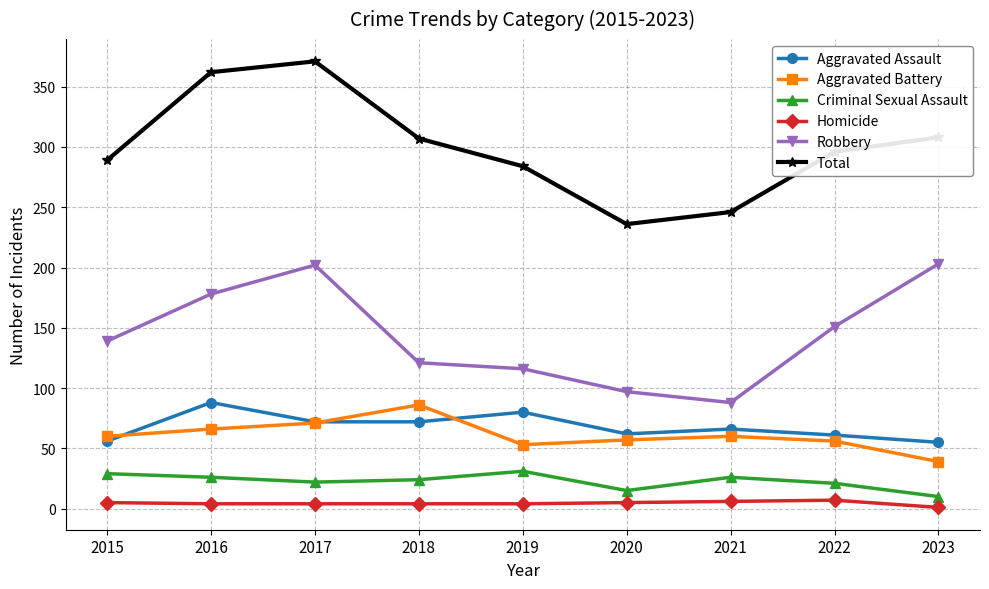

True or false: Homicide and Criminal Sexual Assault cross at least once.

False